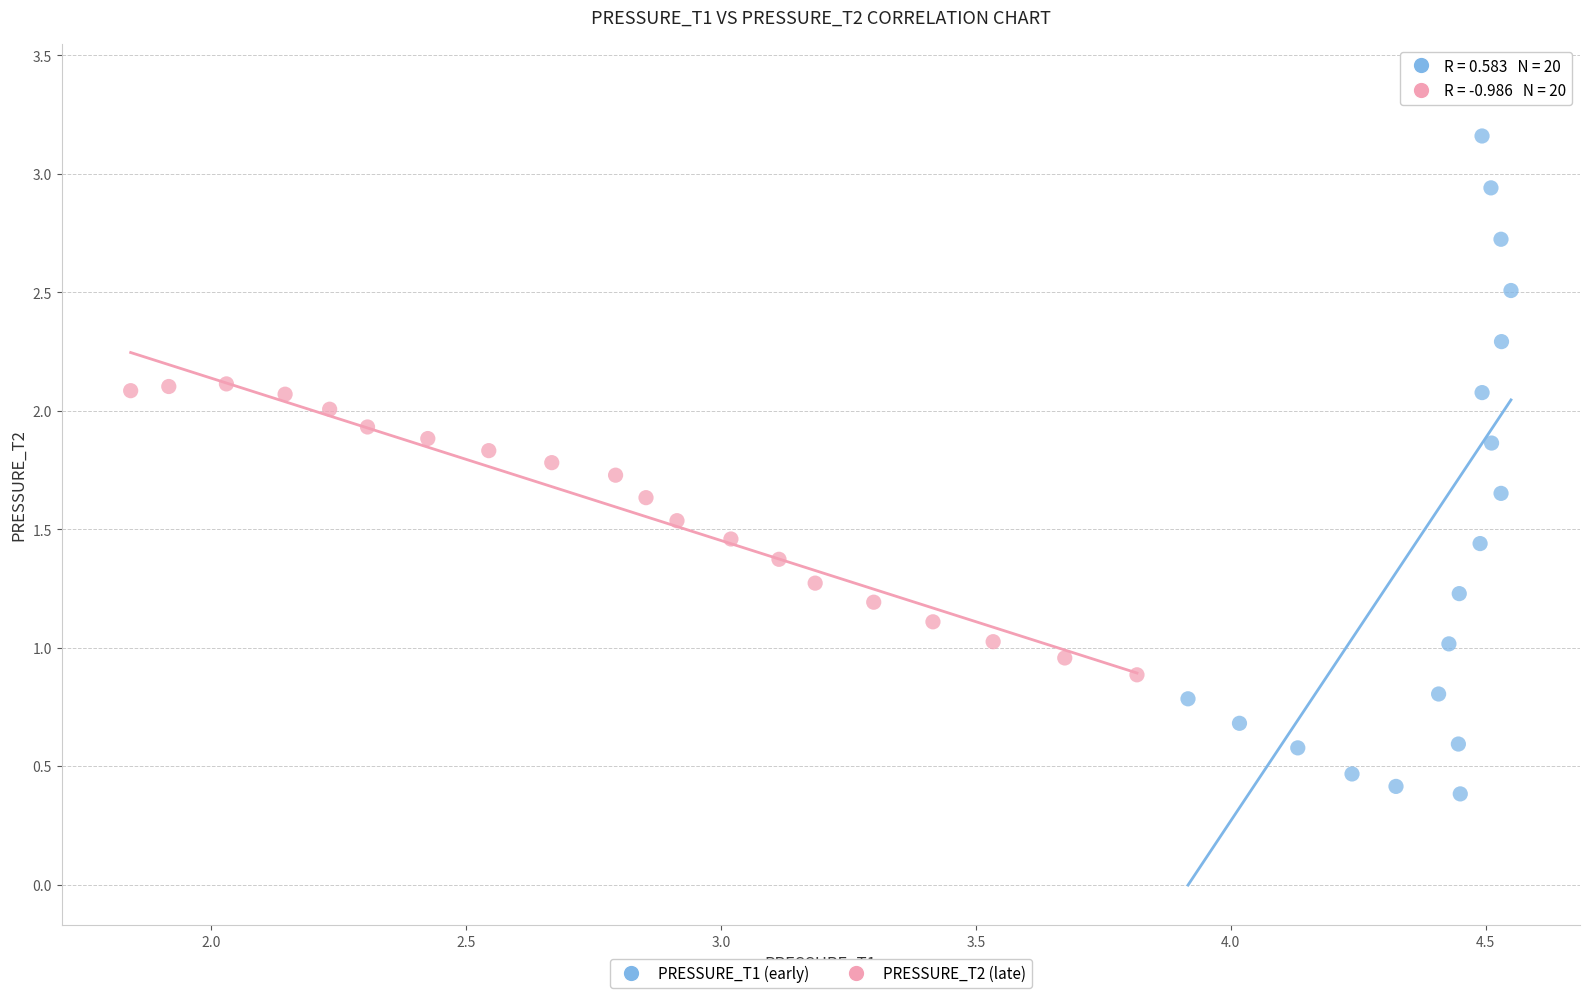

Which series has the widest spread of Y values?

PRESSURE_T1 (early)